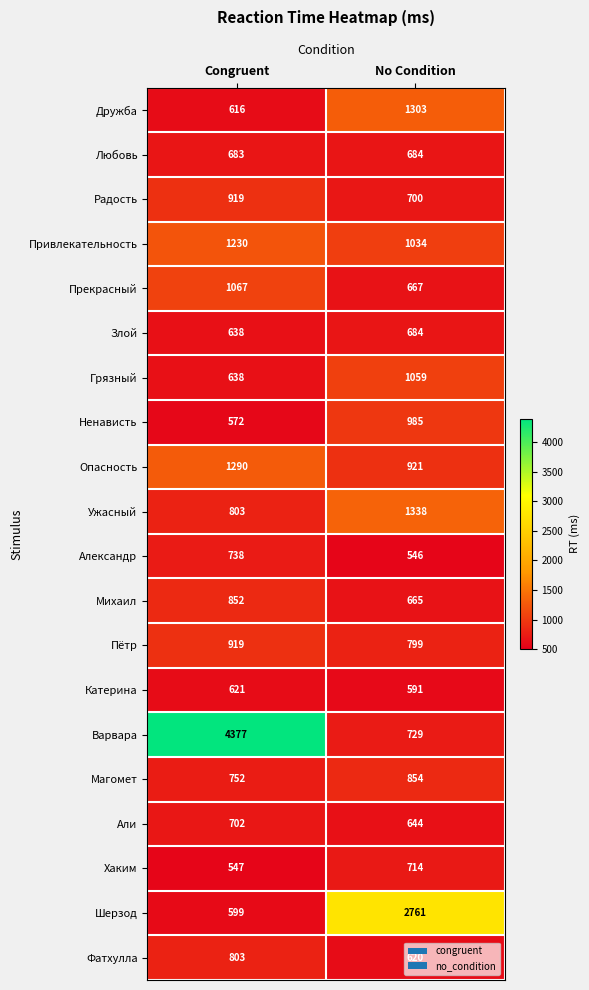

Which series has the largest range (max minus min)?

Варвара